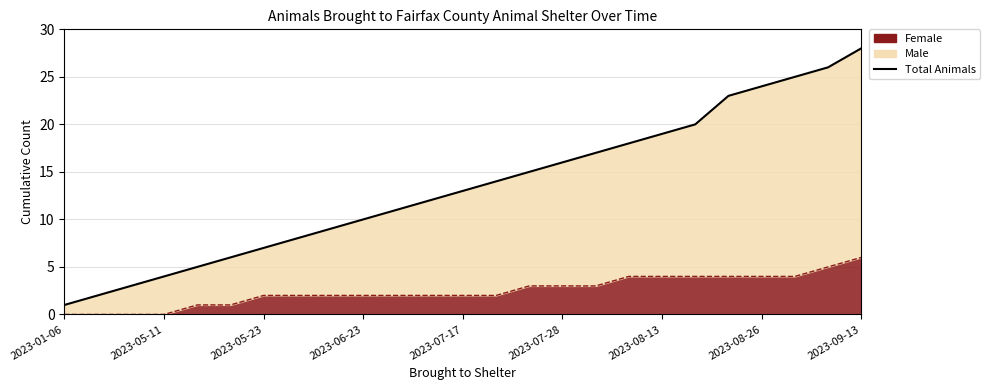

What is the difference between the second highest and minimum values?

25